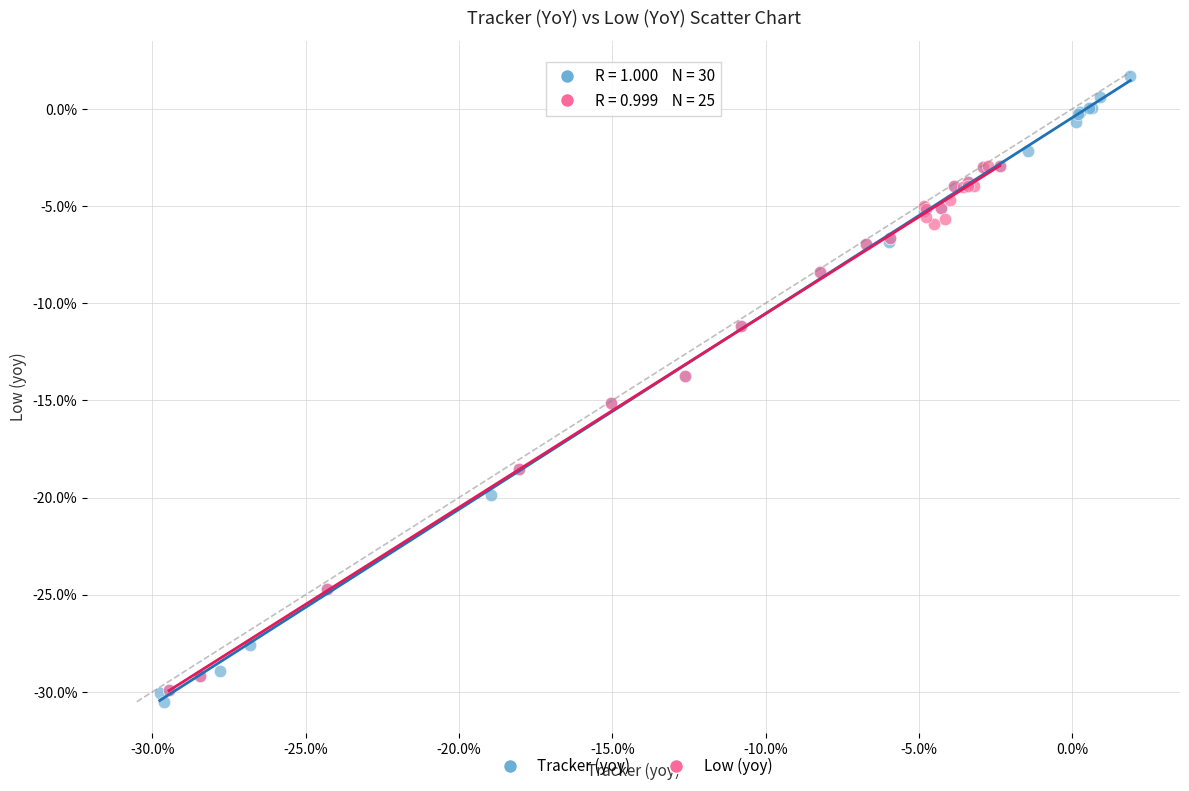

What are all the series names shown in the legend?

Tracker (yoy), Low (yoy)